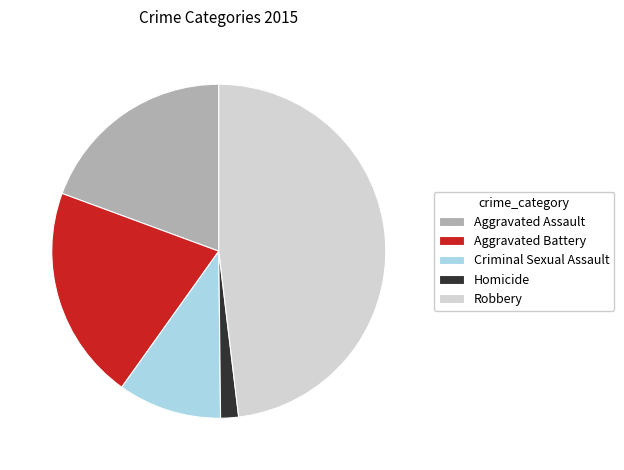

How many slices are in this pie chart?

5